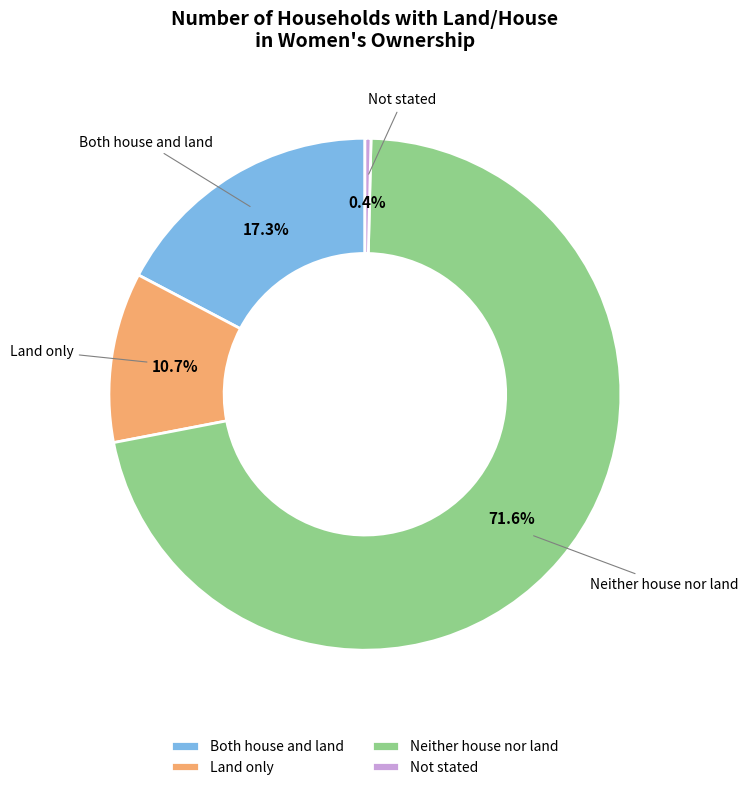

To the nearest percent, what percentage of the pie is Both house and land?

17%